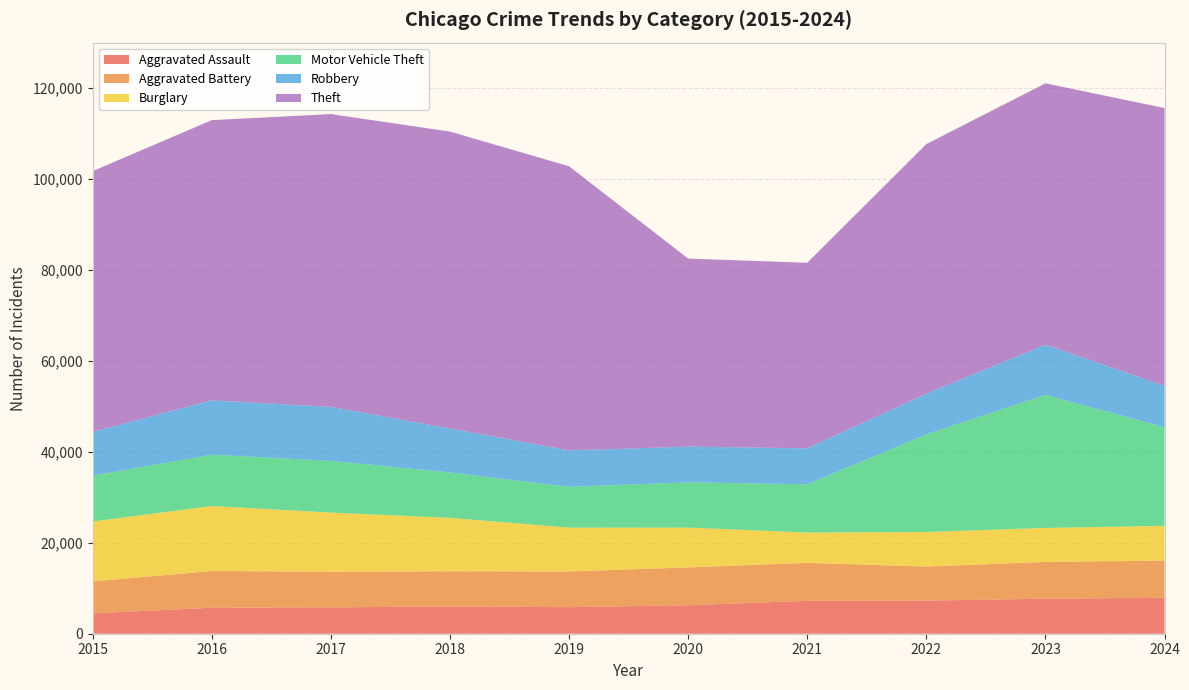

Reading right to left, what are all the values shown in this chart?

Aggravated Assault: 7900	7712	7280	7242	6265	5841	6002	5793	5713	4480
Aggravated Battery: 8184	8078	7493	8346	8320	7858	7735	7845	8085	7019
Burglary: 7639	7481	7594	6661	8758	9638	11747	13001	14289	13184
Motor Vehicle Theft: 21674	29253	21467	10605	9959	8978	9985	11380	11285	10068
Robbery: 9122	11052	8964	7920	7855	7995	9681	11881	11960	9638
Theft: 61094	57474	54893	40819	41346	62497	65290	64386	61623	57352